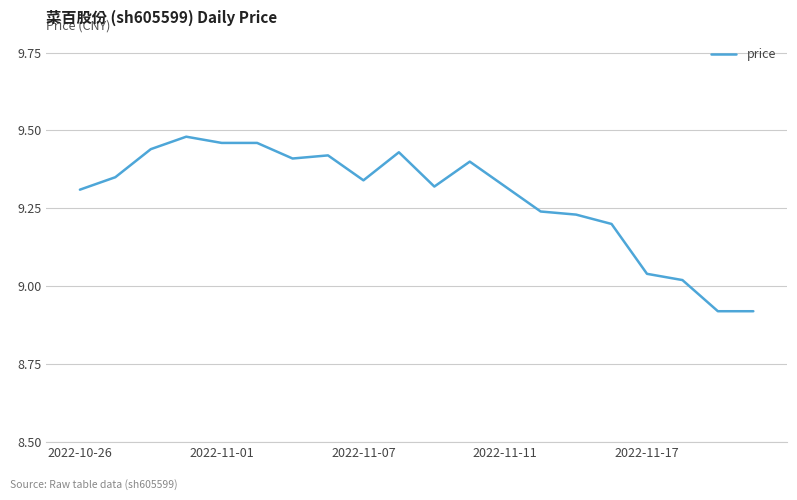

What is the difference between the maximum and minimum values?

0.6